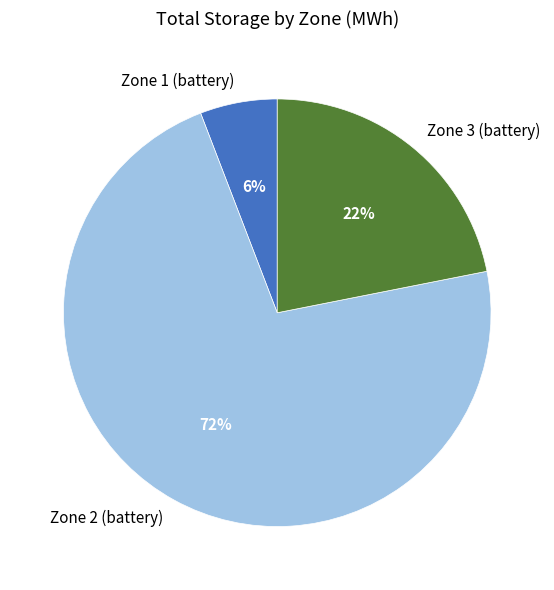

Between Zone 3 (battery) and Zone 2 (battery), which is larger?

Zone 2 (battery)